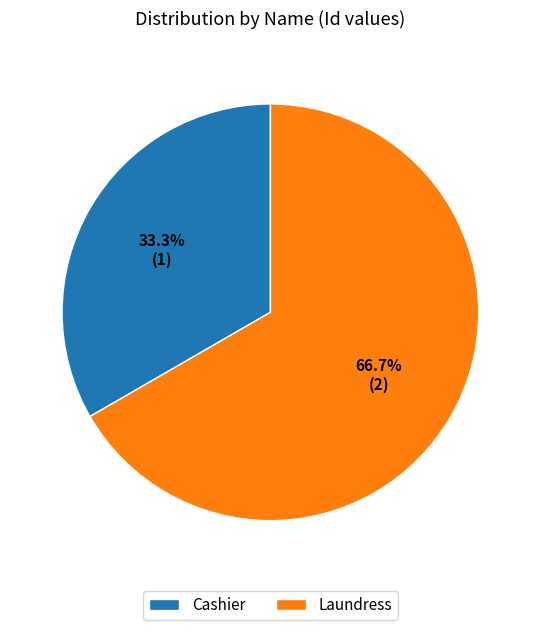

What percentage is the Laundress slice, to the nearest percent?

67%